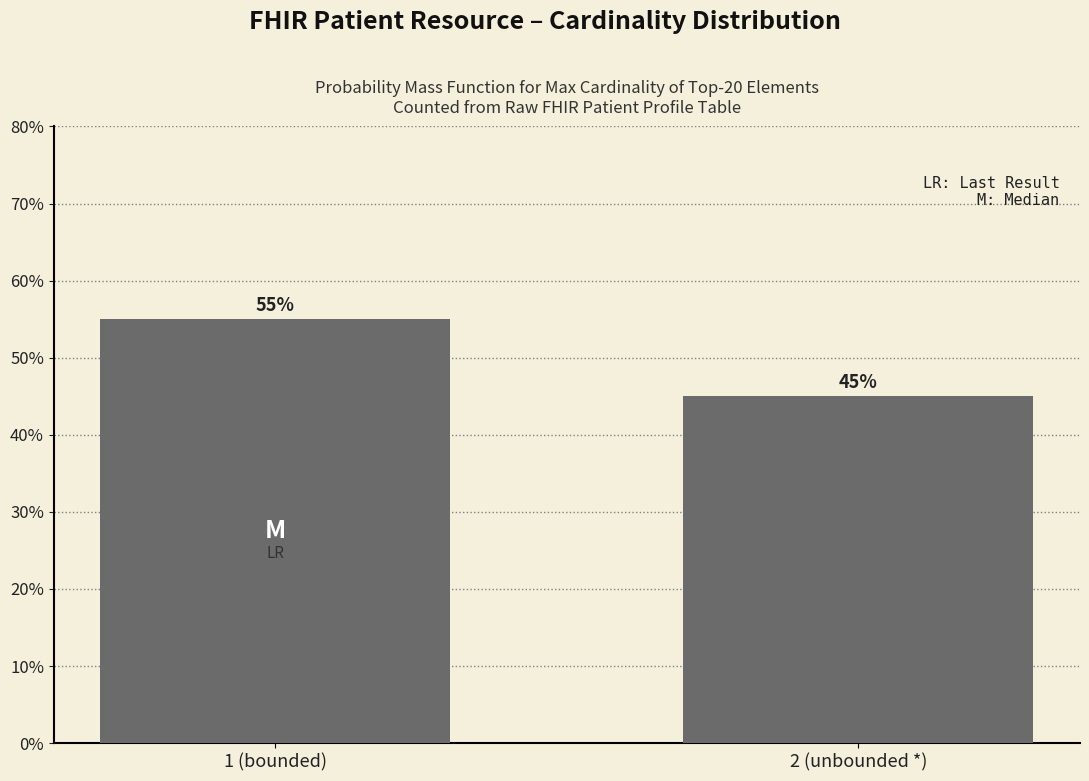

Reading left to right, what are all the values shown in this chart?

55.0	45.0